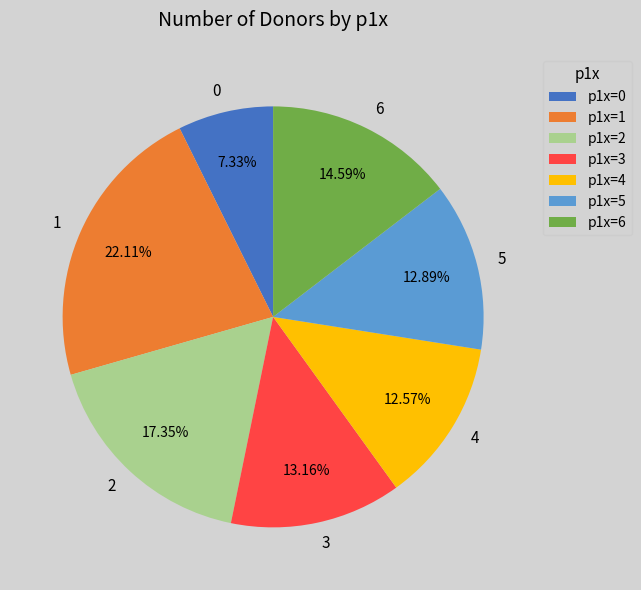

What percentage is the 0 slice, to the nearest percent?

7%